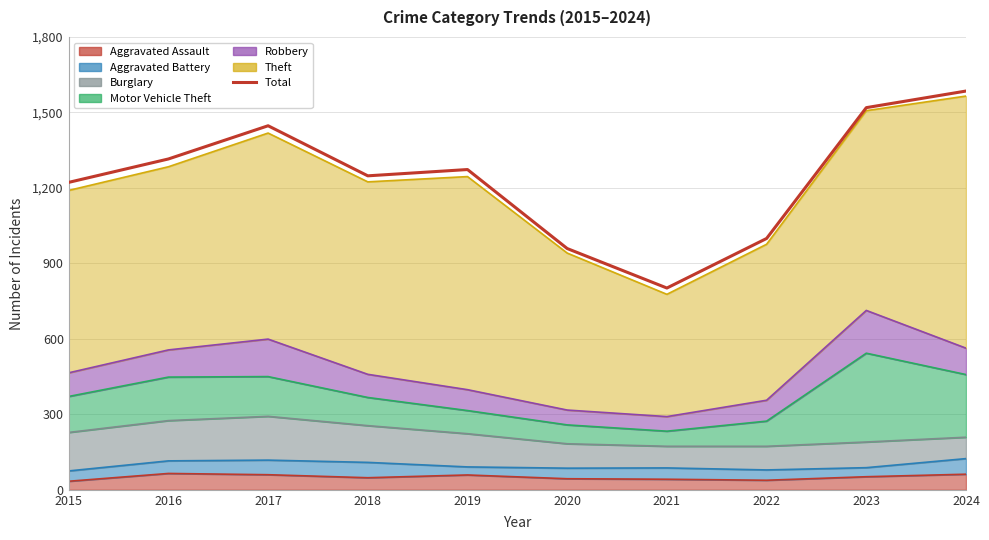

Between 2023 and 2024, which is larger?

2024